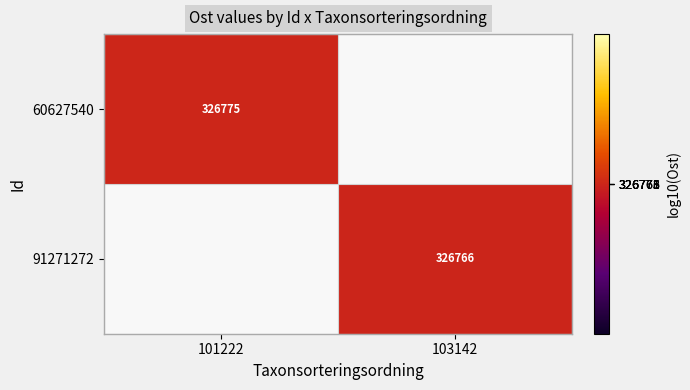

Is the value of 91271272 at 103142 greater than the value of 60627540 at 101222?

No